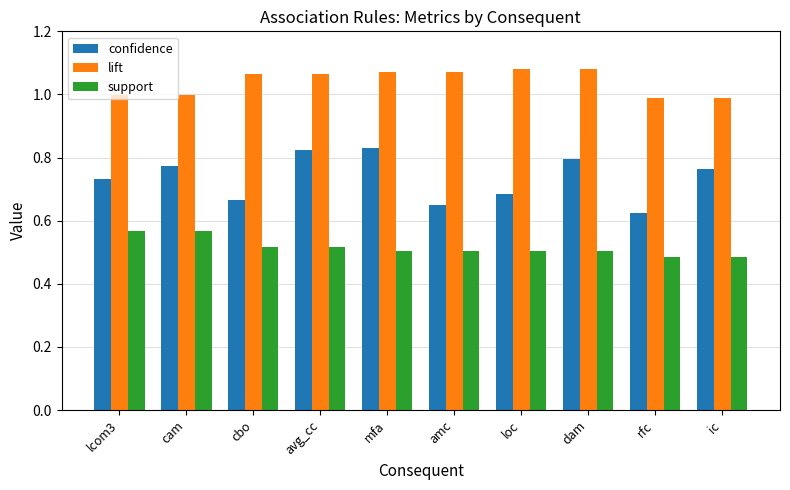

What is the lowest value of the lift series?

1.0